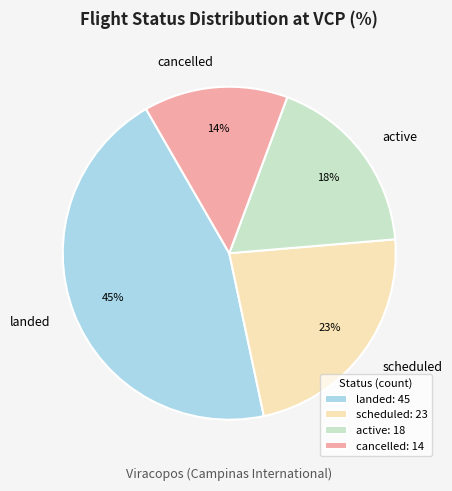

To the nearest percent, what percentage of the pie is scheduled?

23%